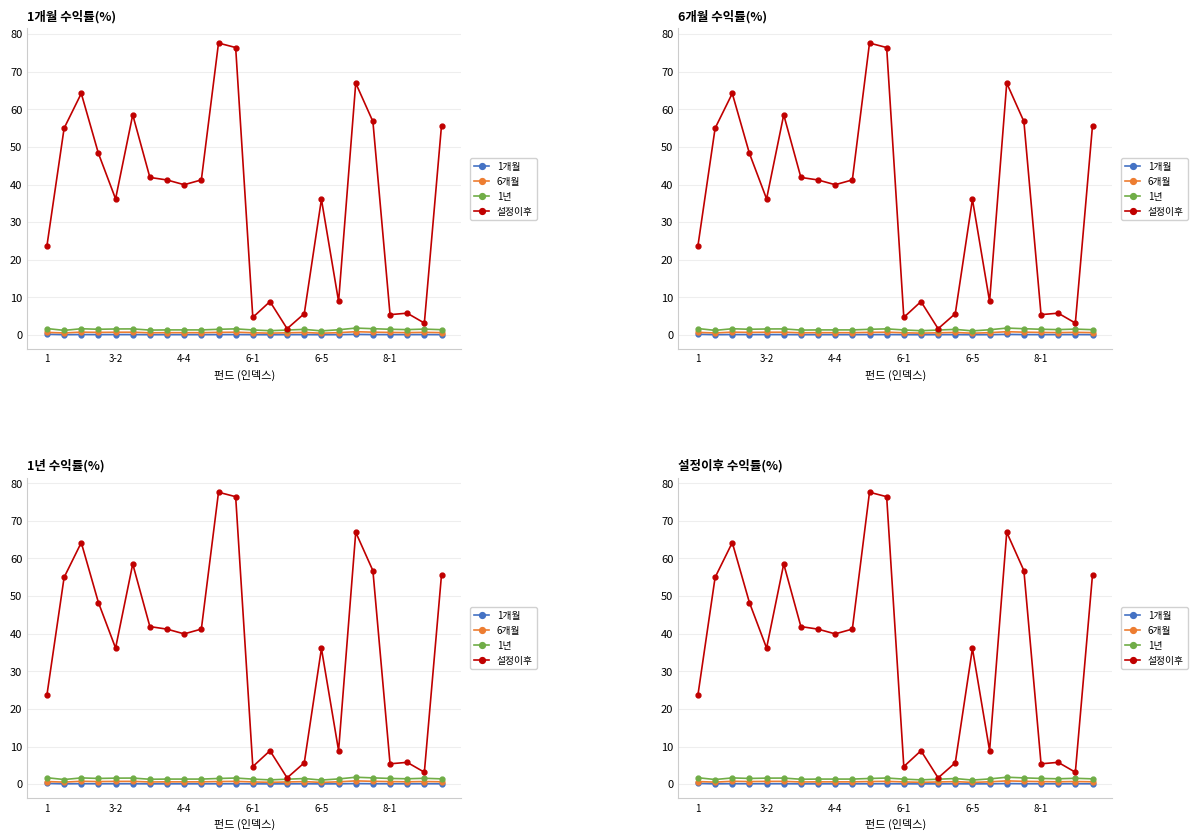

What is the label of the 10th point from the right?

14